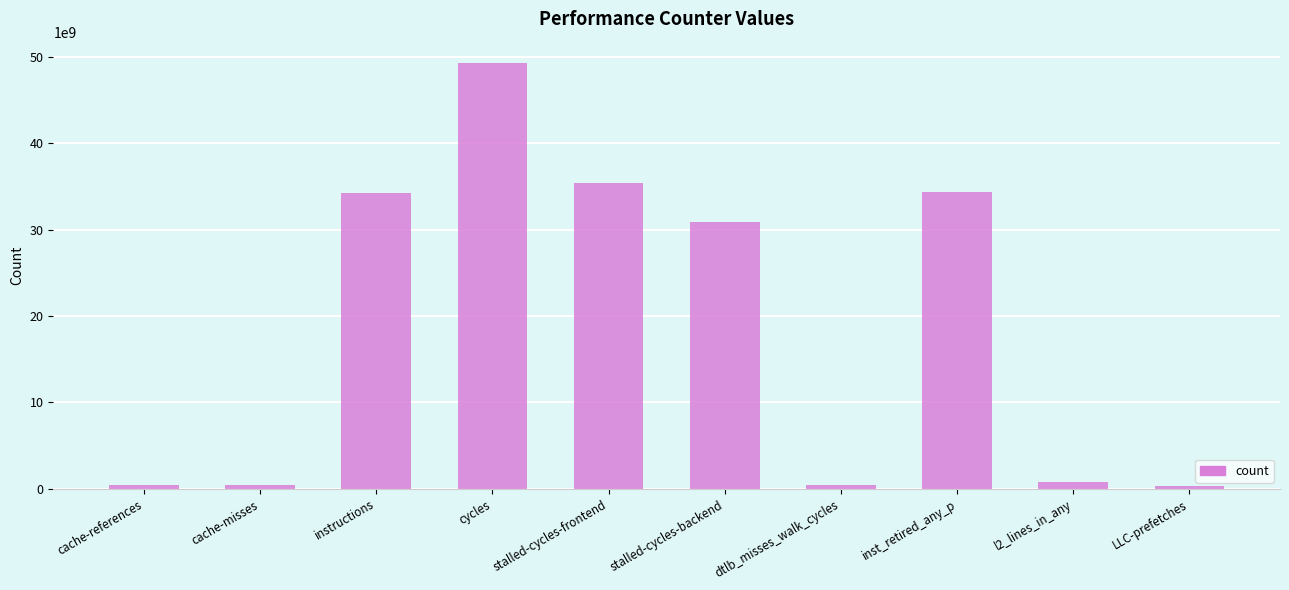

What is the label of the 7th bar from the left?

dtlb_misses_walk_cycles